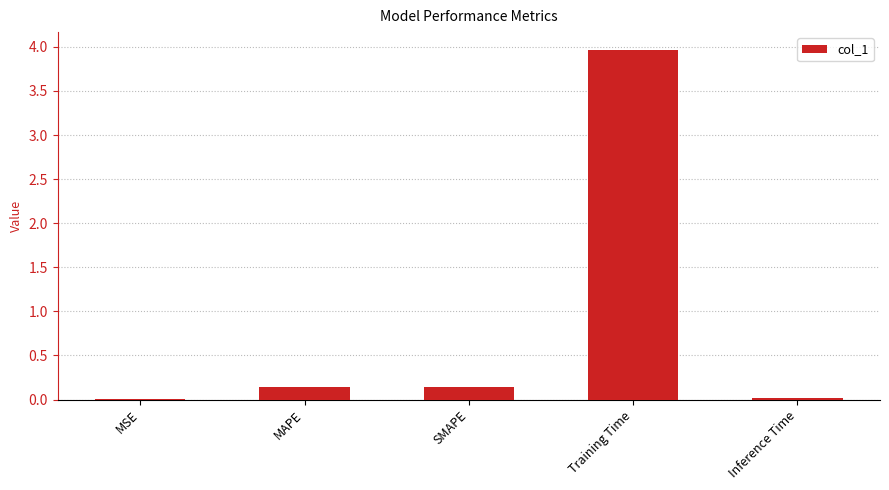

Is it true that the value at Inference Time is 0.0?

True